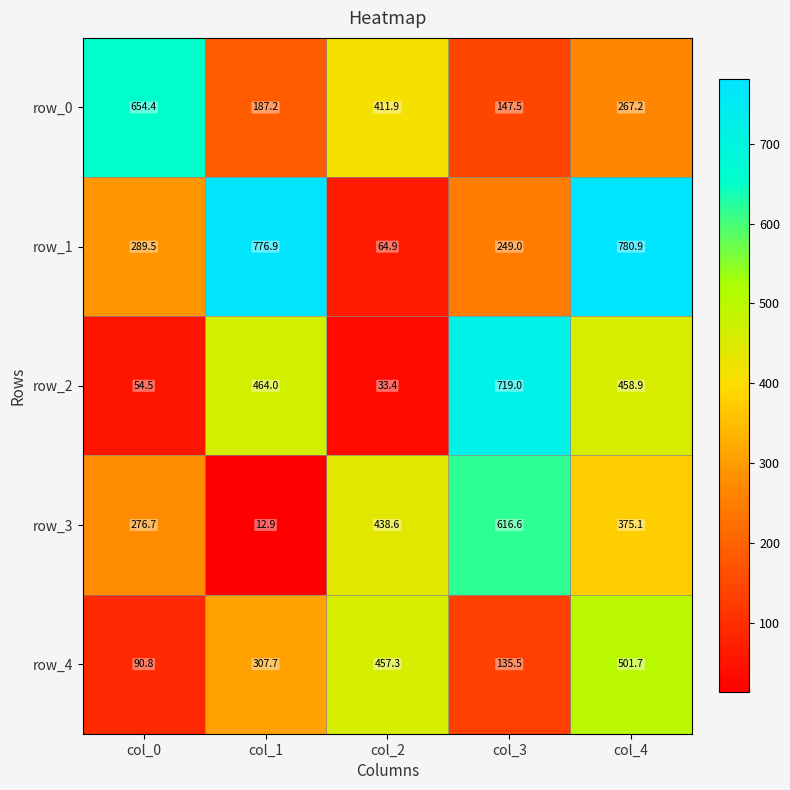

At how many categories does at least one series exceed 289?

5